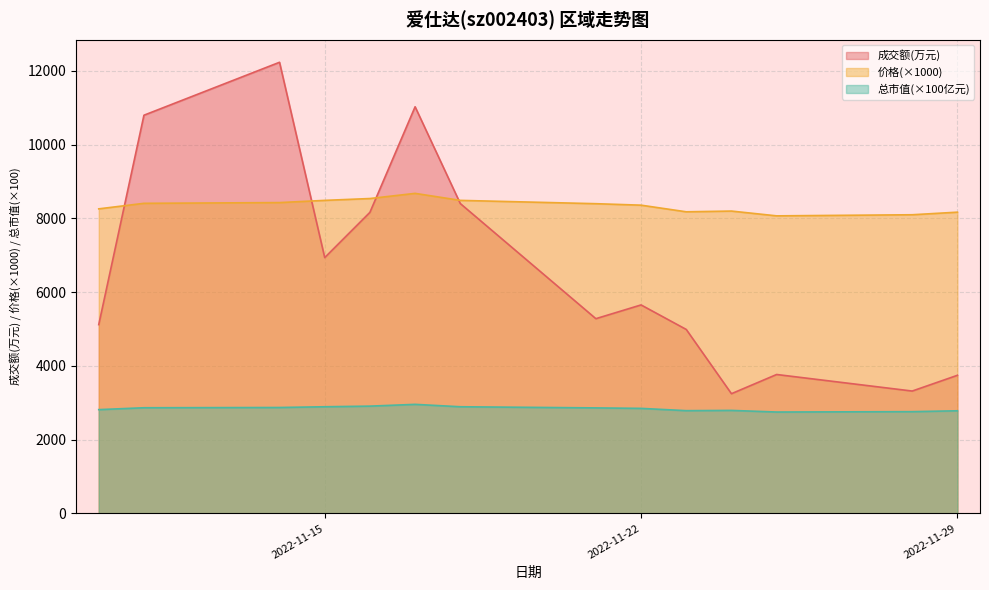

How many data points in 价格 are less than 8400?

7